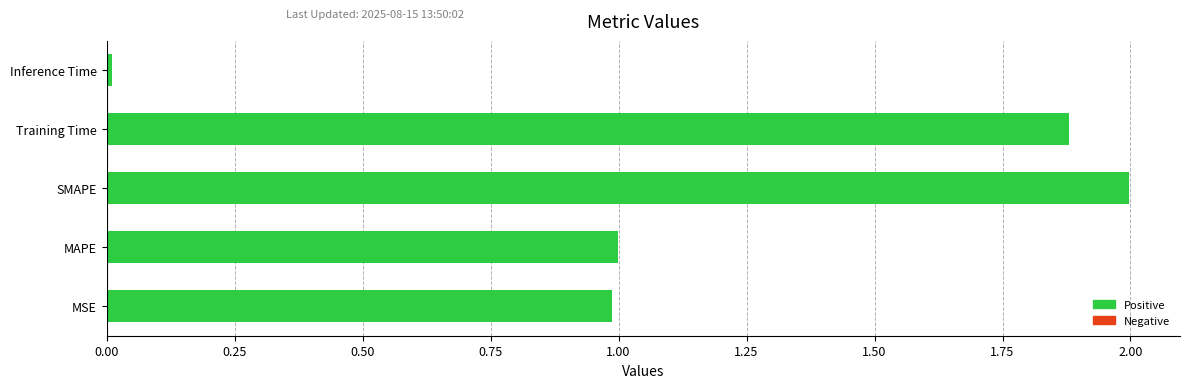

The value at Inference Time is 0.0. True or false?

True